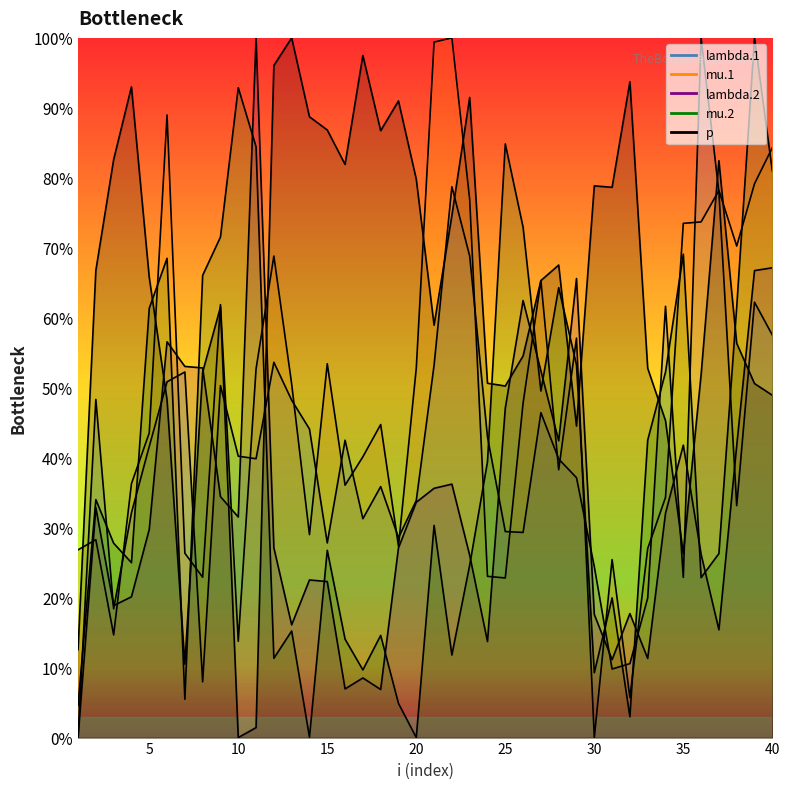

Which label corresponds to the smallest value in the chart?

1